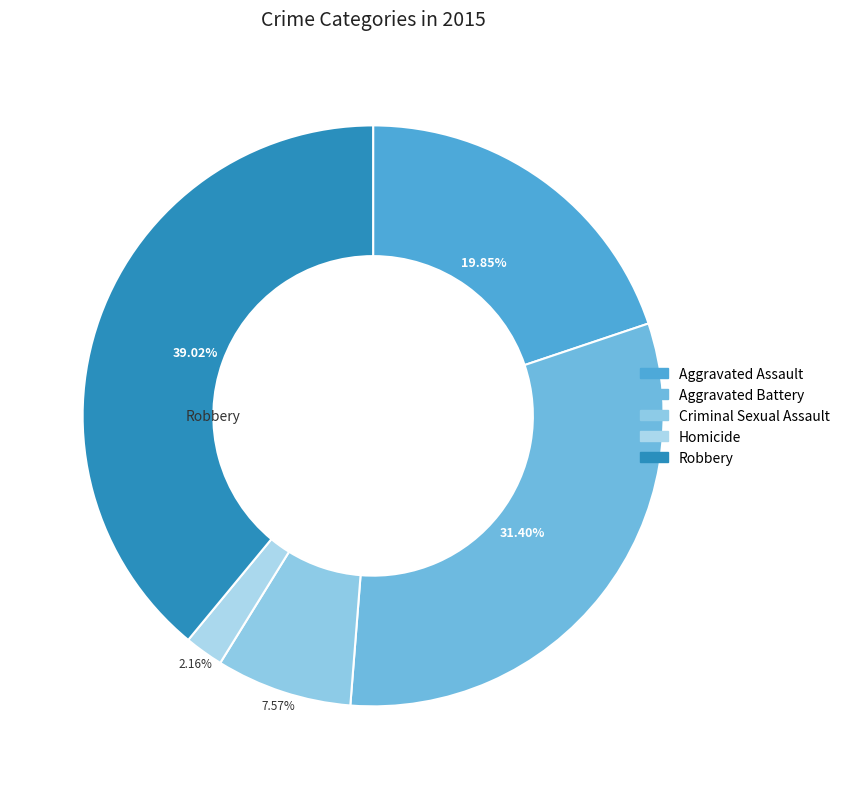

What percentage is the Homicide slice, to the nearest percent?

2%